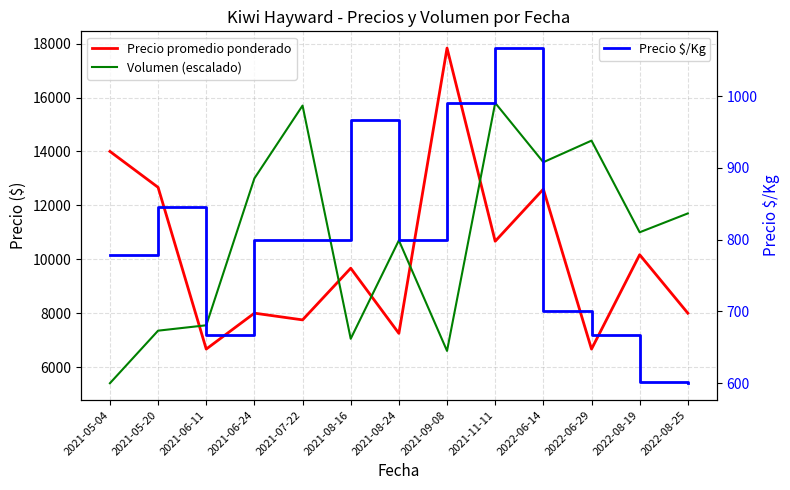

The value of Precio promedio ponderado at 2021-11-11 is 2684. True or false?

False